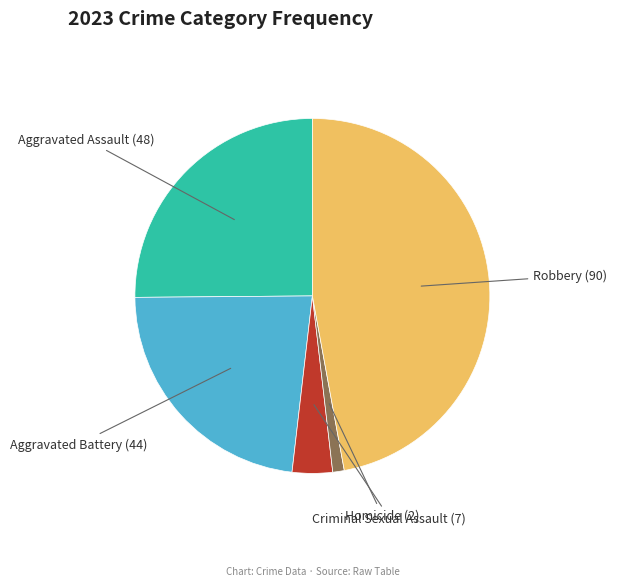

Does Aggravated Battery account for over 50% of the chart?

No